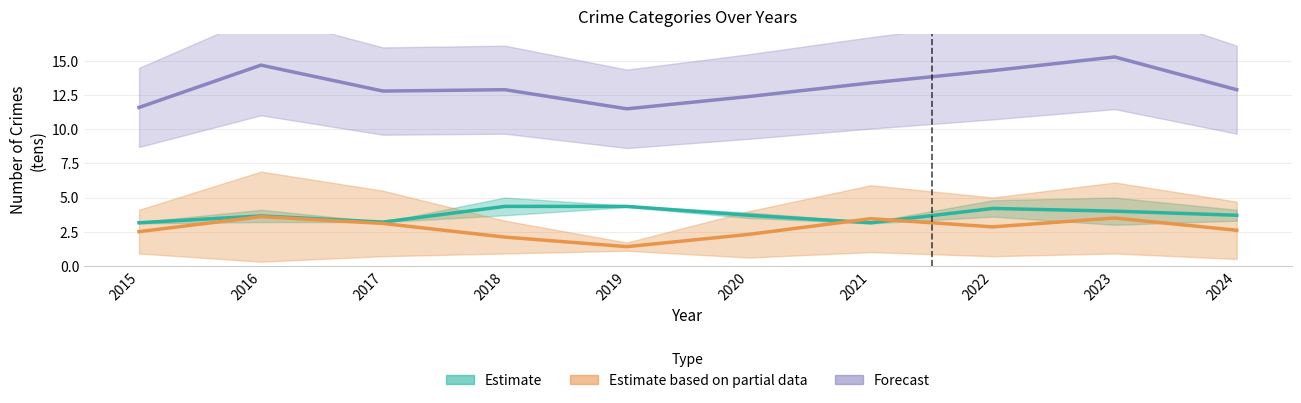

At which category is the sum across all series the highest?

2023